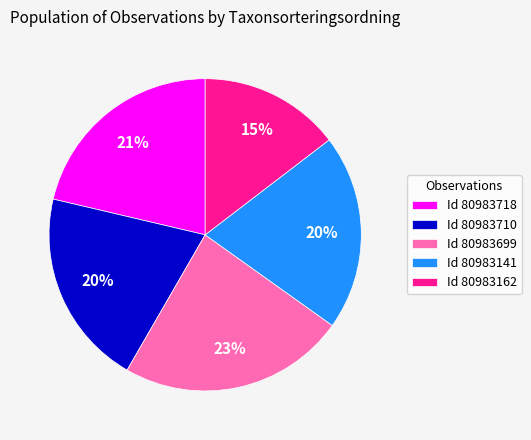

What is the ratio of the value at Id 80983699 to the value at Id 80983718?

1.1